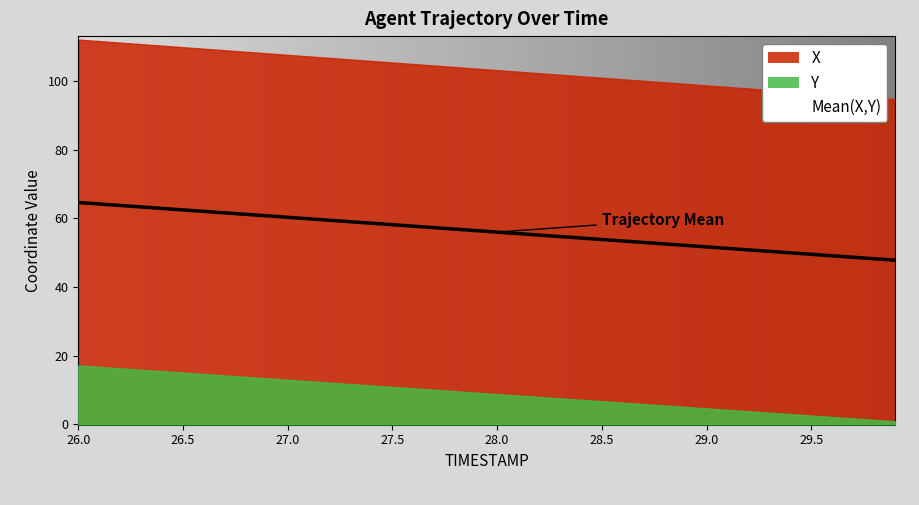

List the labels in order of value, largest first.

26.0, 26.1, 26.2, 26.3, 26.4, 26.5, 26.6, 26.7, 26.8, 26.9, 27.0, 27.1, 27.2, 27.3, 27.4, 27.5, 27.6, 27.7, 27.8, 27.9, 28.0, 28.1, 28.2, 28.3, 28.4, 28.5, 28.6, 28.7, 28.8, 28.9, 29.0, 29.1, 29.2, 29.3, 29.4, 29.5, 29.6, 29.7, 29.8, 29.9